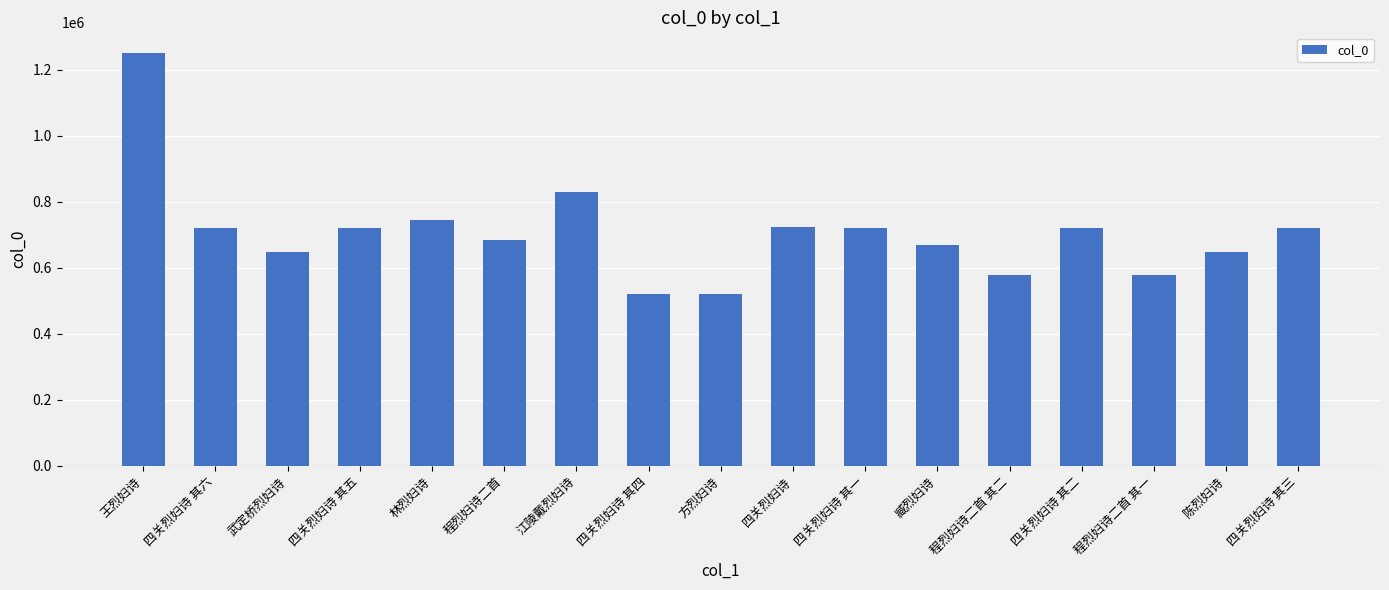

What is the label of the 16th bar from the right?

四关烈妇诗 其六